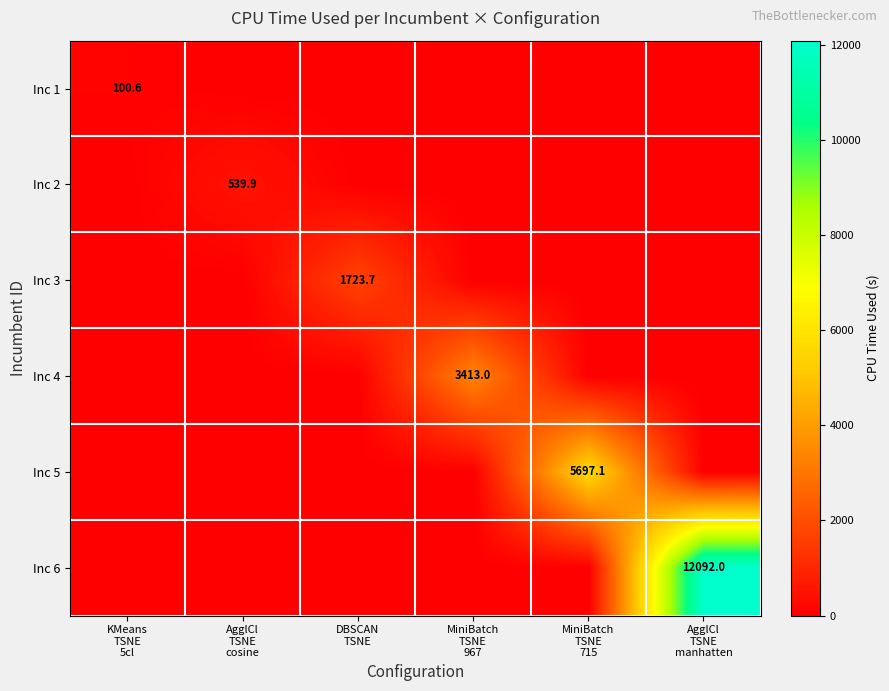

The value of Inc 2 at MiniBatch TSNE 967 is 0.0. True or false?

True